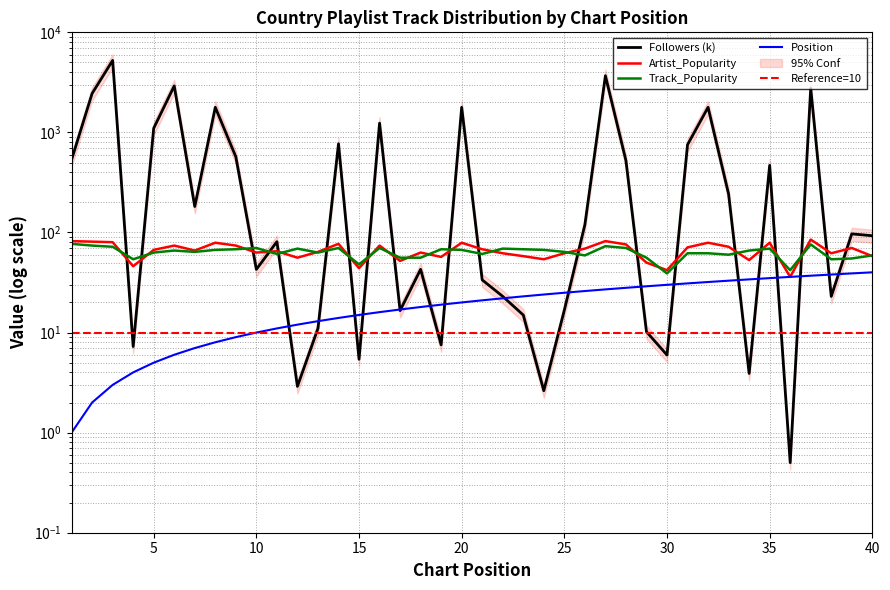

Between which two adjacent categories do Position and Followers first intersect?

11 and 12